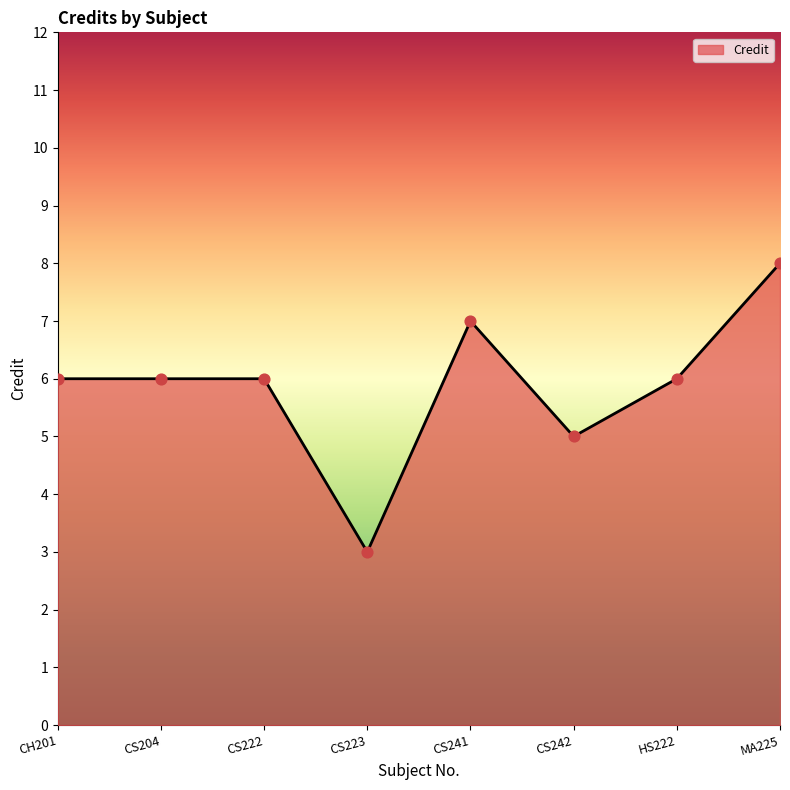

Between HS222 and CS241, which is larger?

CS241